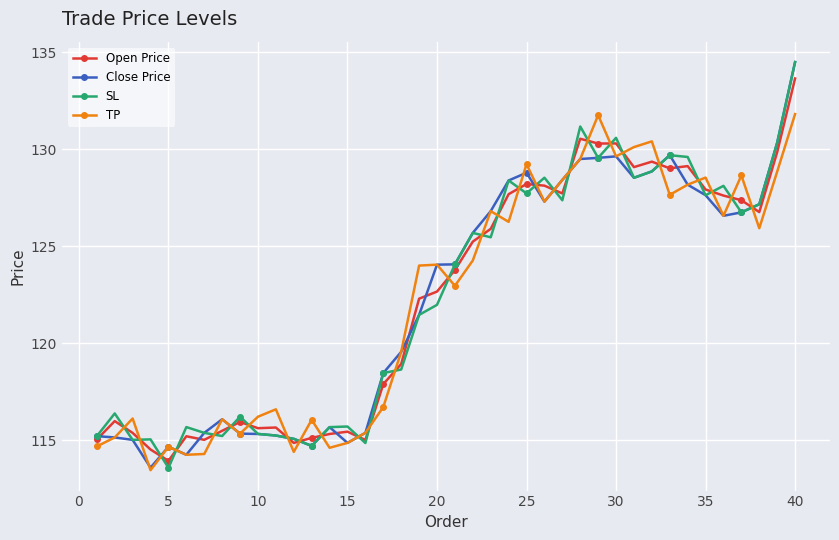

What is the value of the SL point at the 39th from the left?

130.3